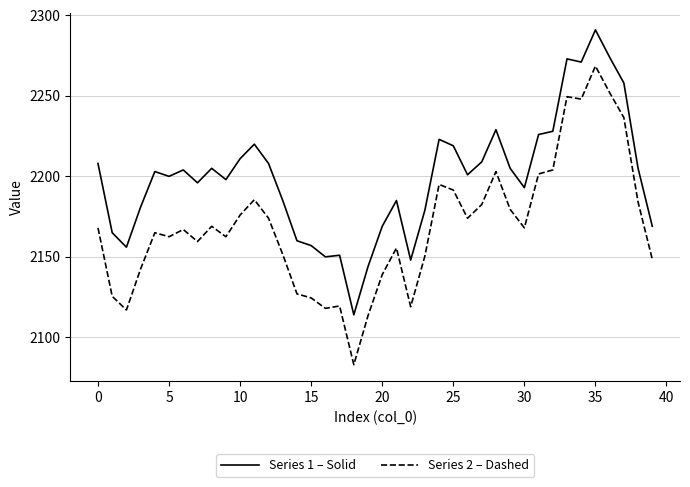

What is the maximum value for Series 2 – Dashed?

2268.5